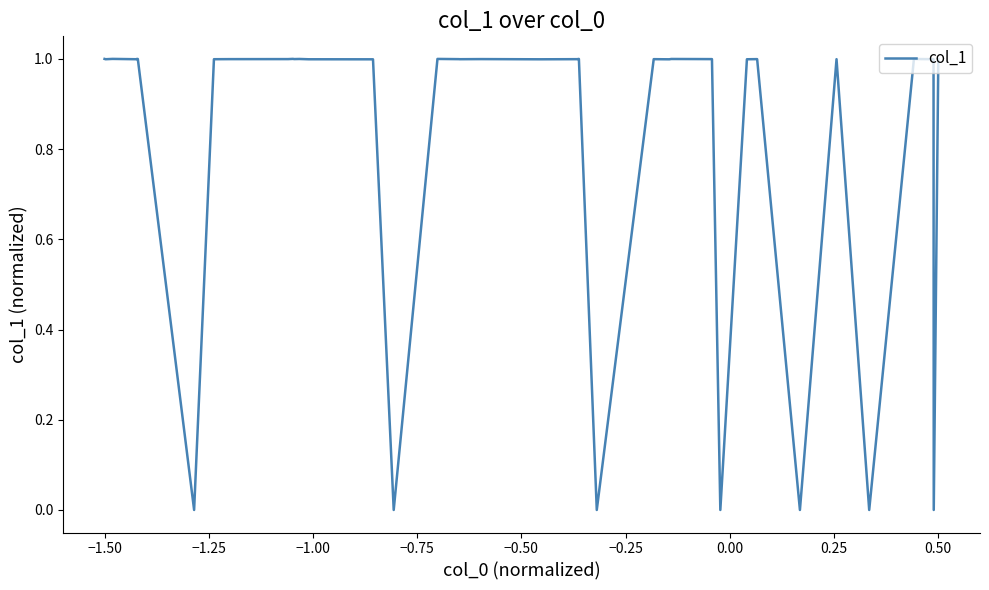

True or false: the data has more than 2 interior local peaks.

True